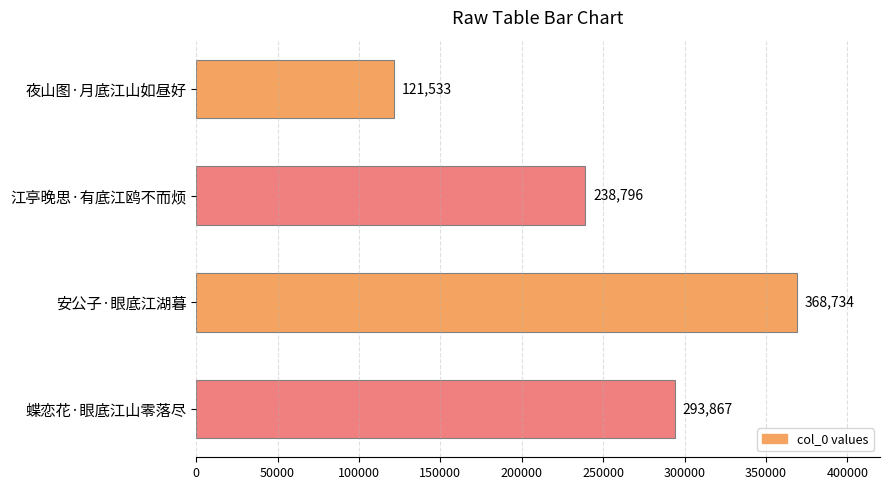

Does the chart contain any negative values?

No